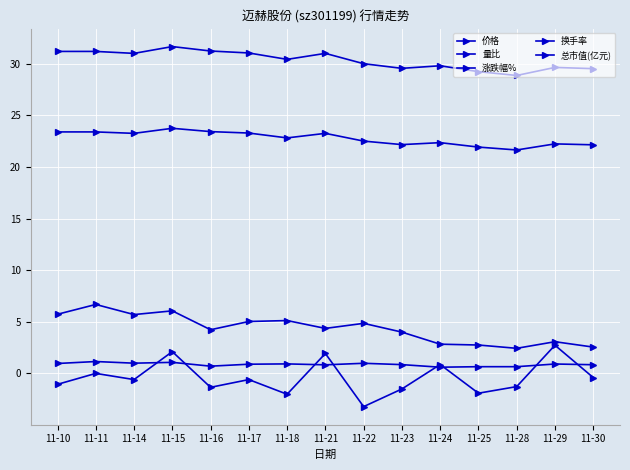

What is the sum of the 量比 values at 11-29 and 11-14?

1.9